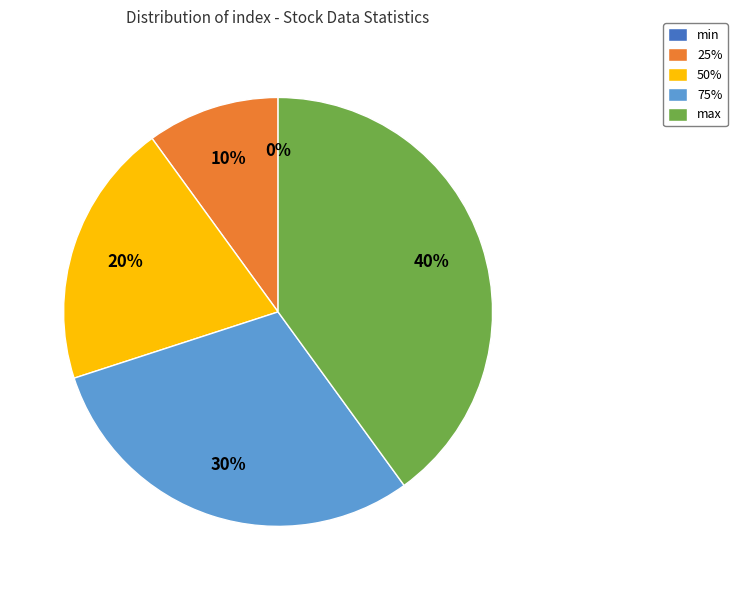

How many slices are in this pie chart?

5